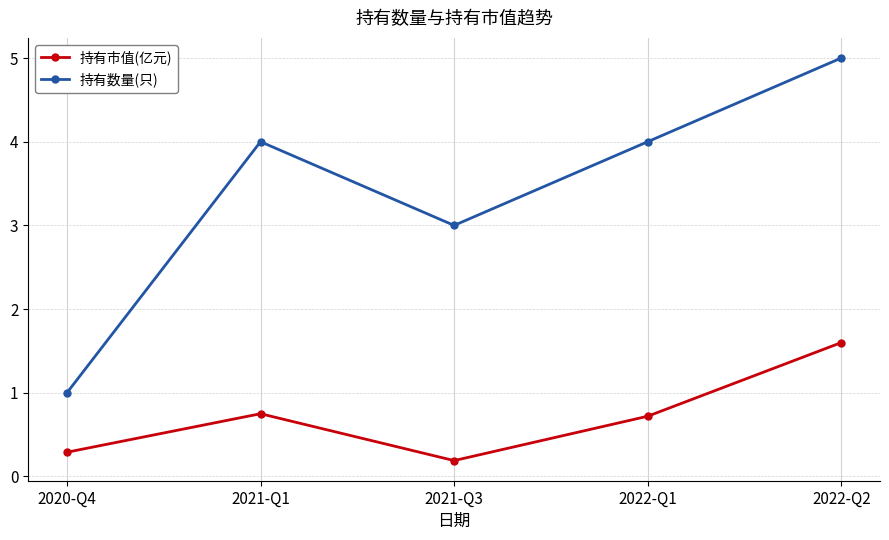

Is the value of 持有市值(亿元) at 2022-Q1 greater than the value of 持有数量(只) at 2020-Q4?

No